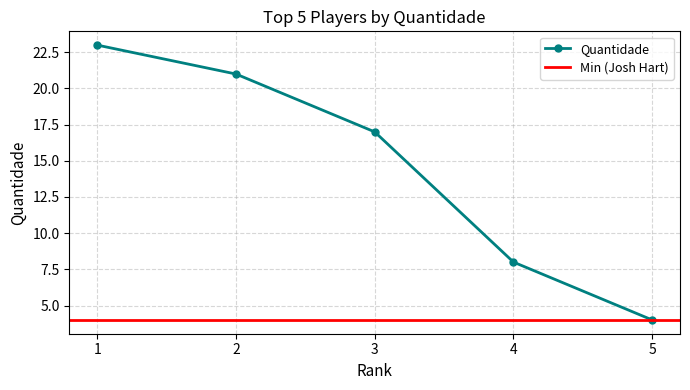

What is the average value?

15